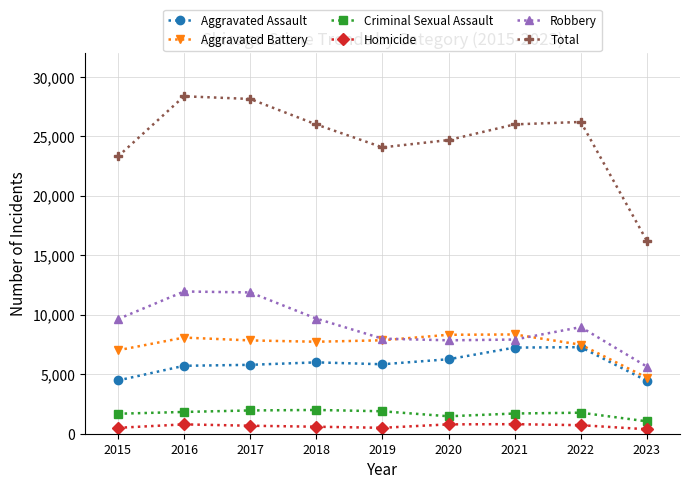

At how many categories does at least one series exceed 946?

9